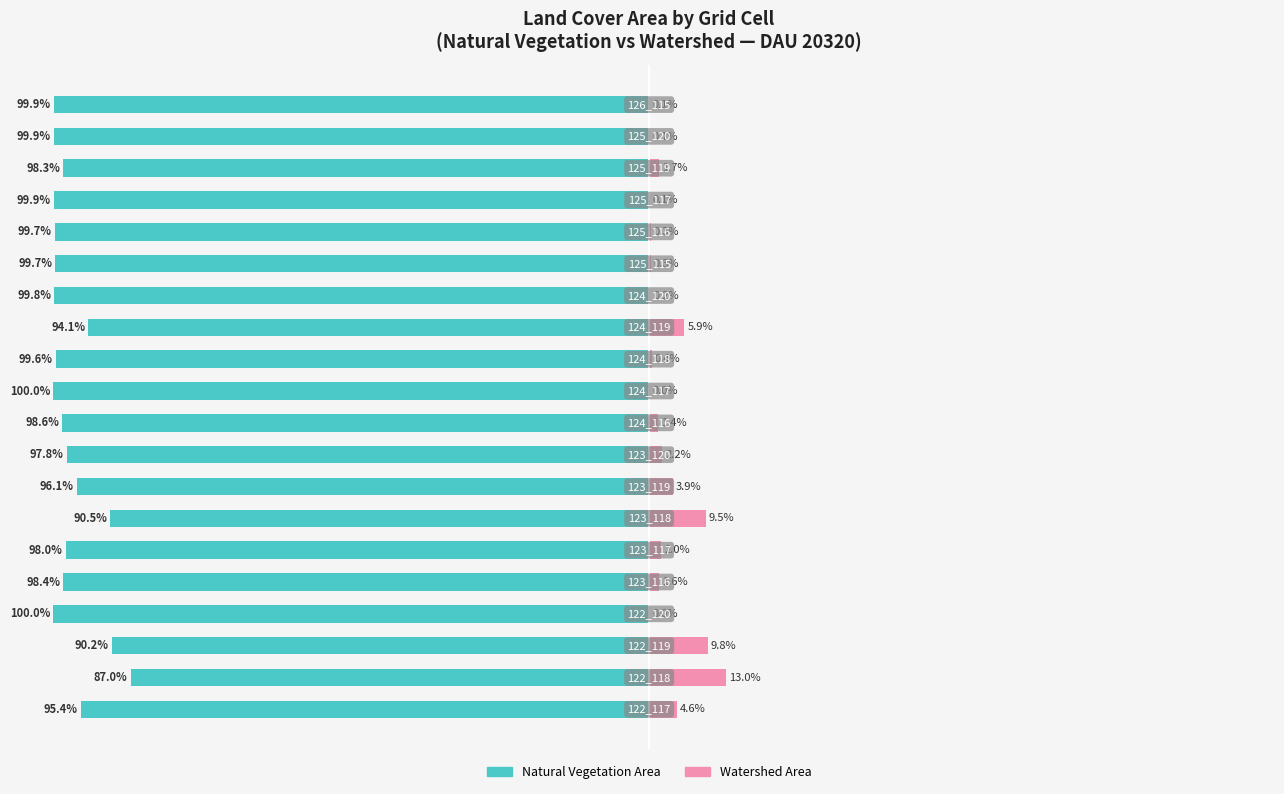

Is the value of Natural Vegetation Area at −100 greater than the value of Watershed Area at 15?

No